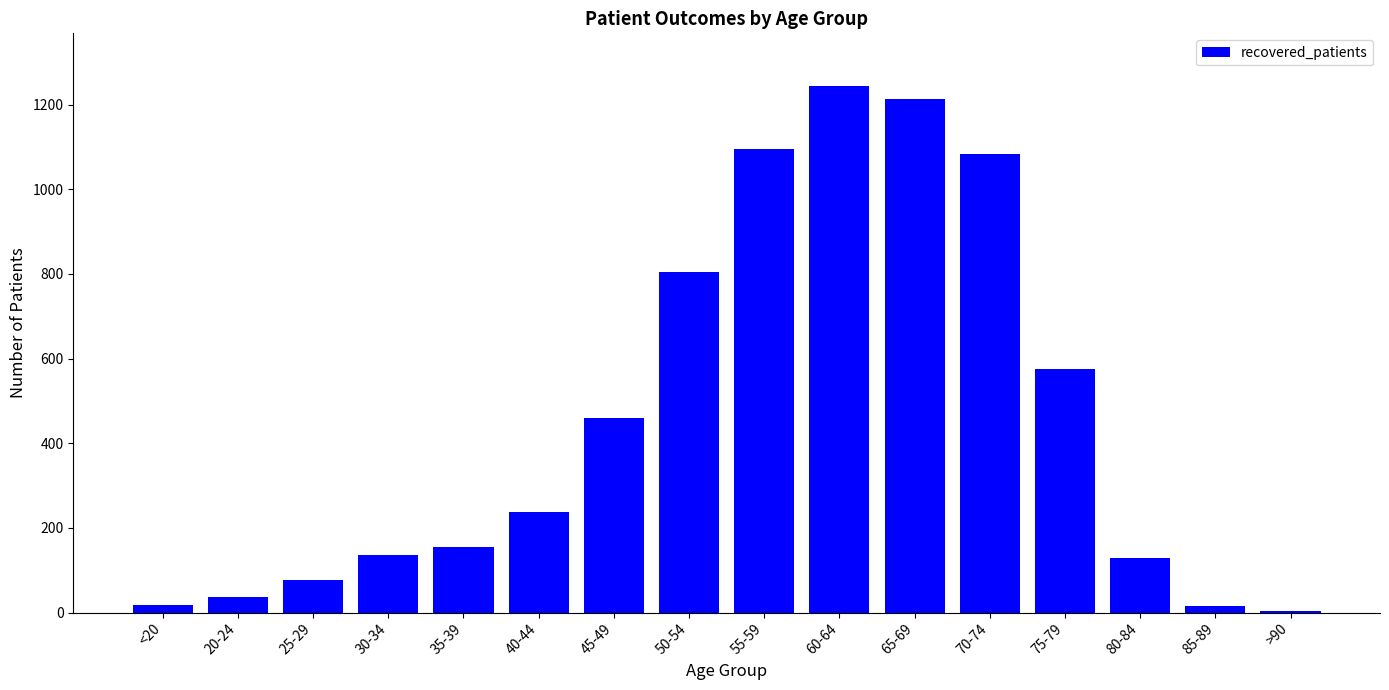

How many series are shown in this chart?

1